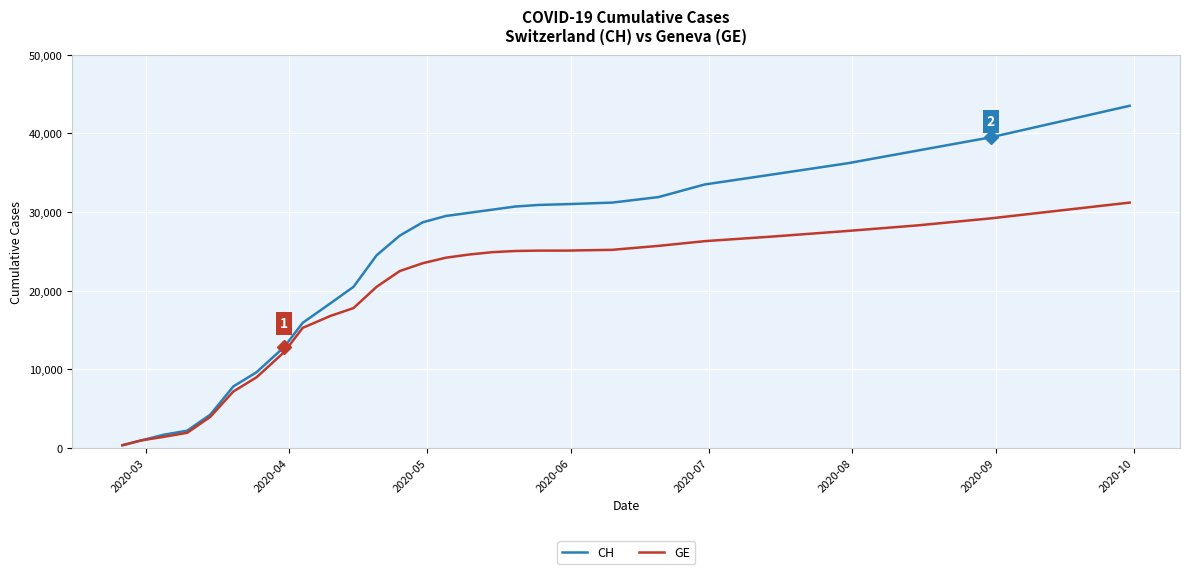

List the series in order of their overall mean, highest first.

CH, GE